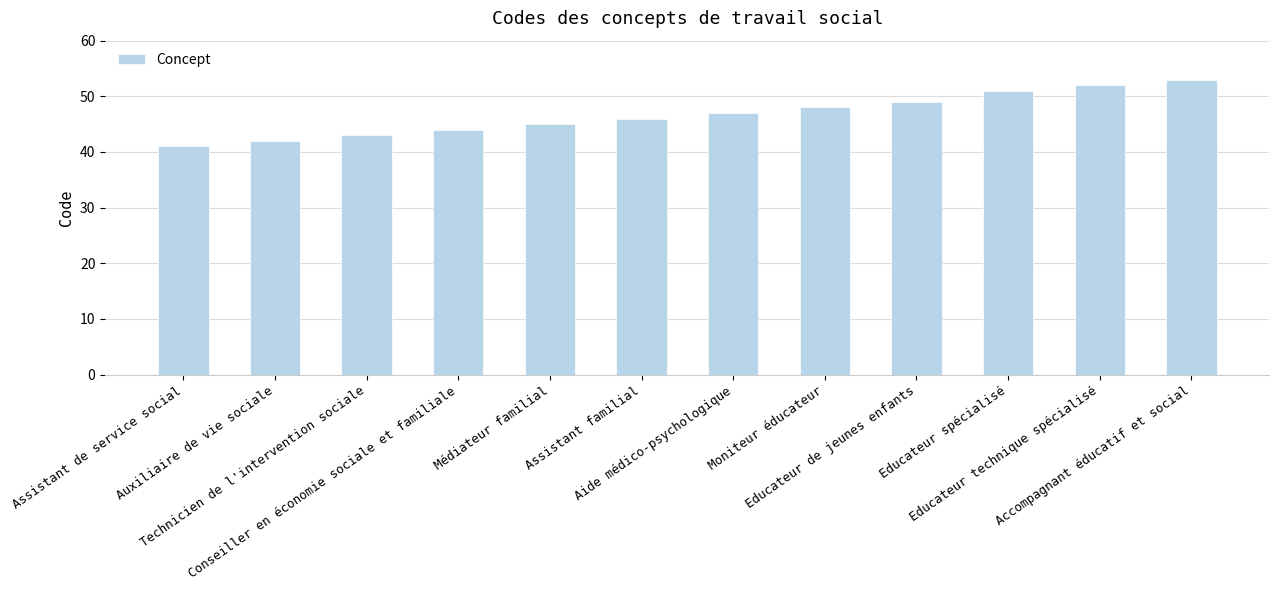

Read the value at Médiateur familial, to the nearest 5.

45